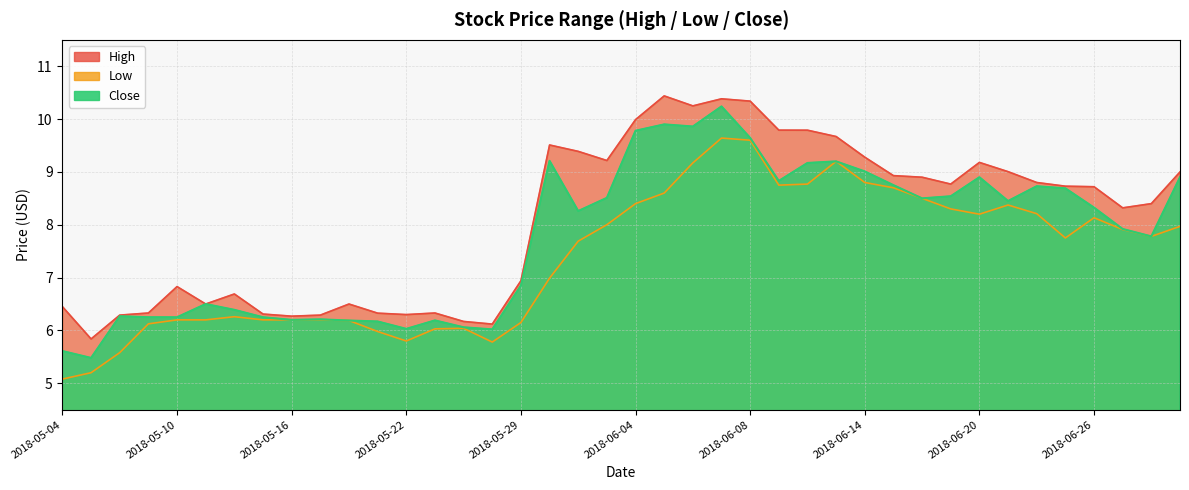

True or false: Close has a value of 11.7 at 2018-06-22.

False